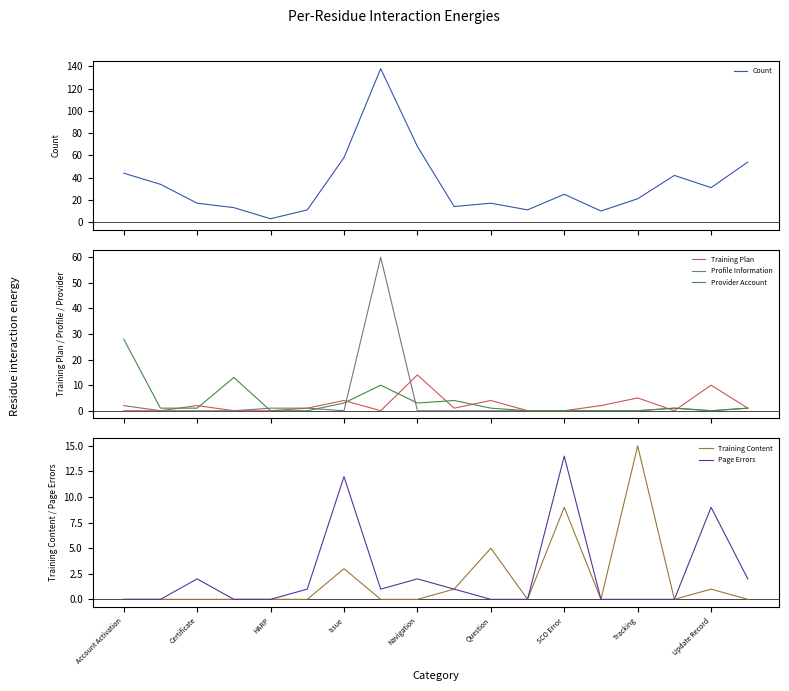

Is it true that Page Errors equals 3 at Certificate?

False